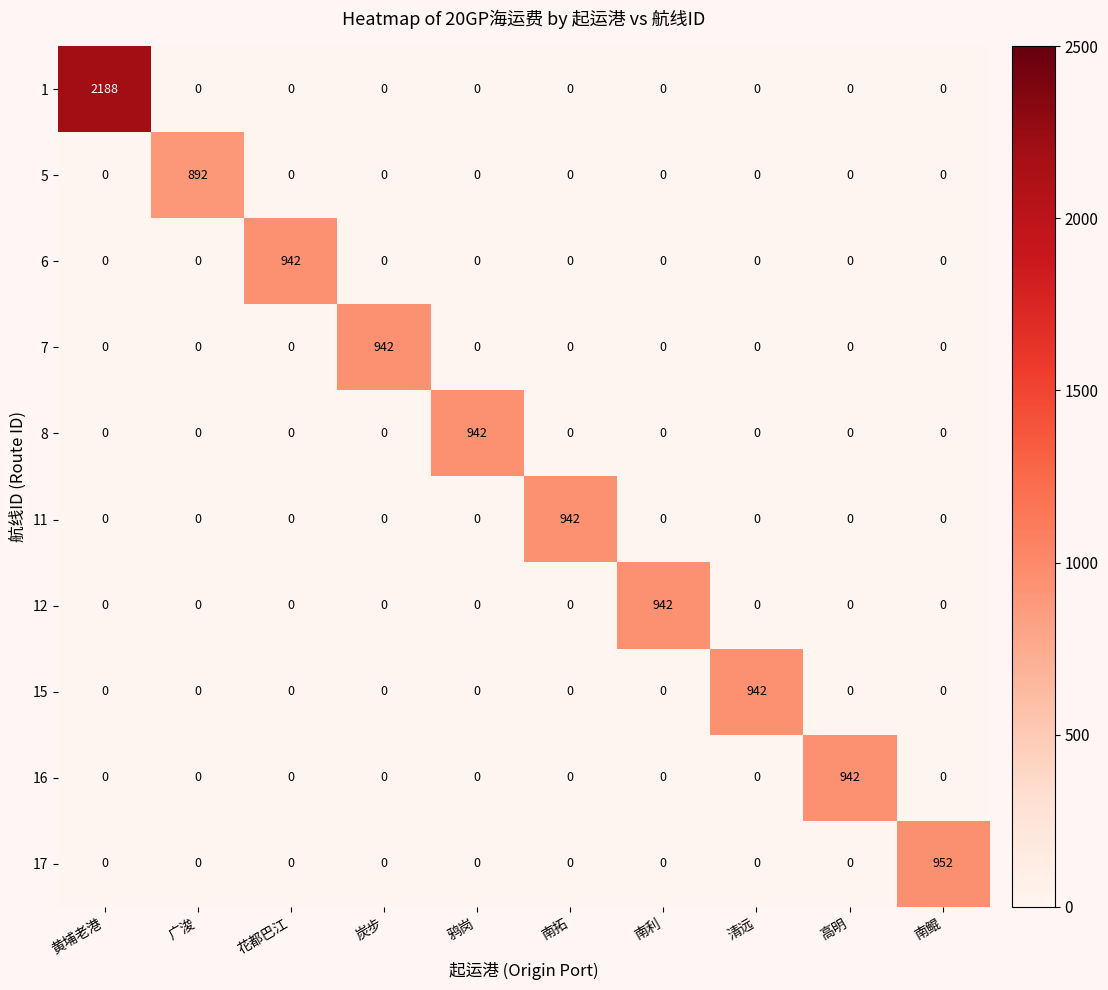

The 6 series shows 0 at 高明. True or false?

True